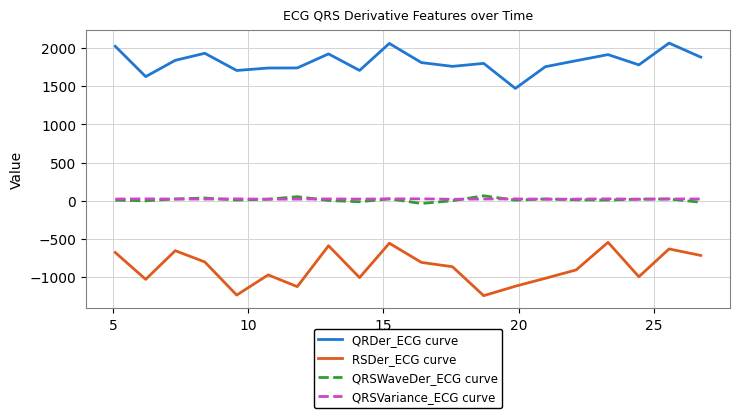

True or false: QRDer_ECG curve and QRSVariance_ECG curve cross at least once.

False